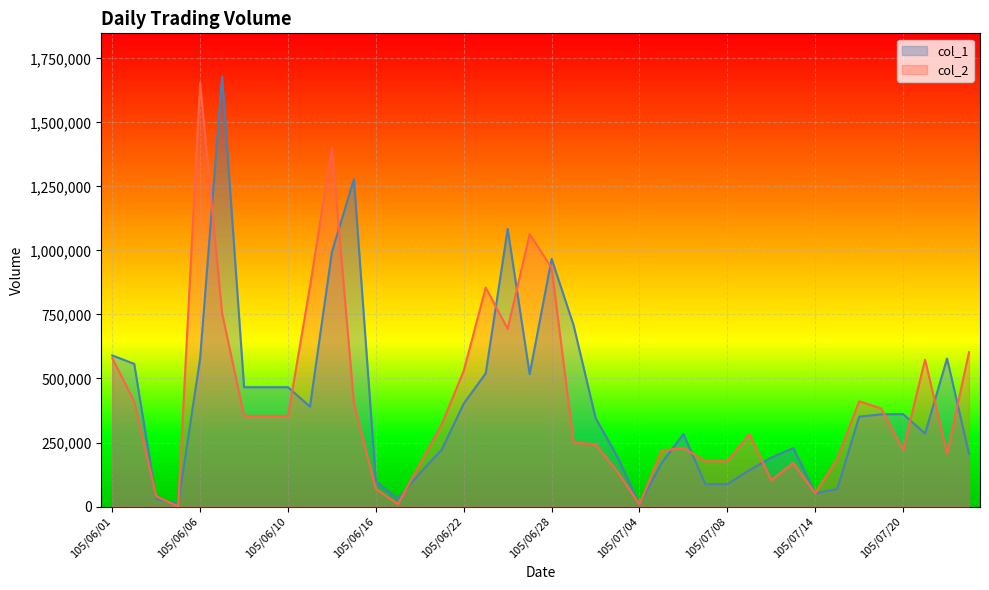

What is the difference between the maximum and minimum values in the col_1 series?

1672000